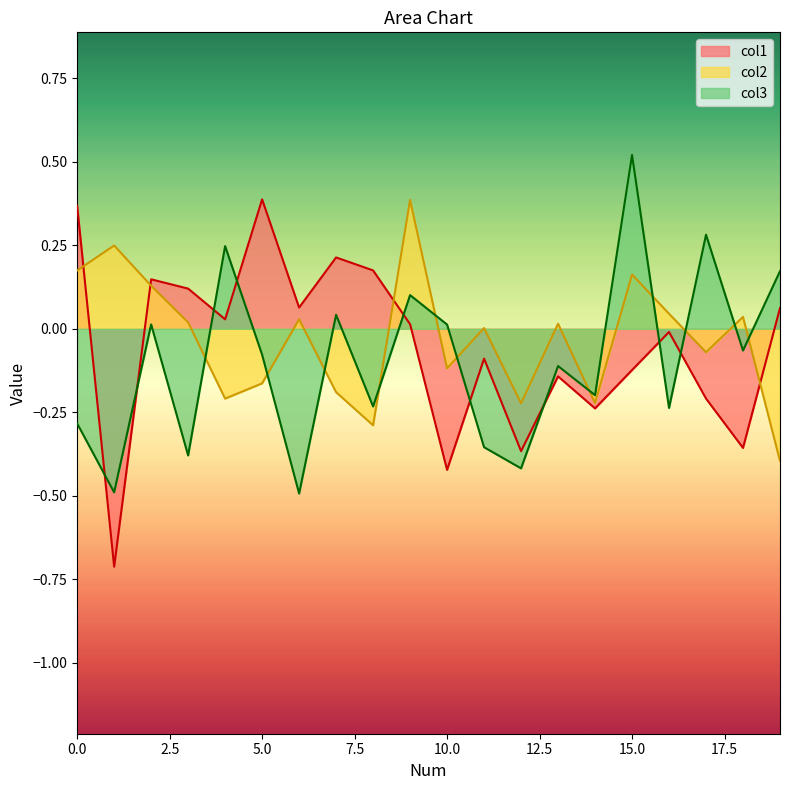

What are all the series names shown in the legend?

col1, col2, col3